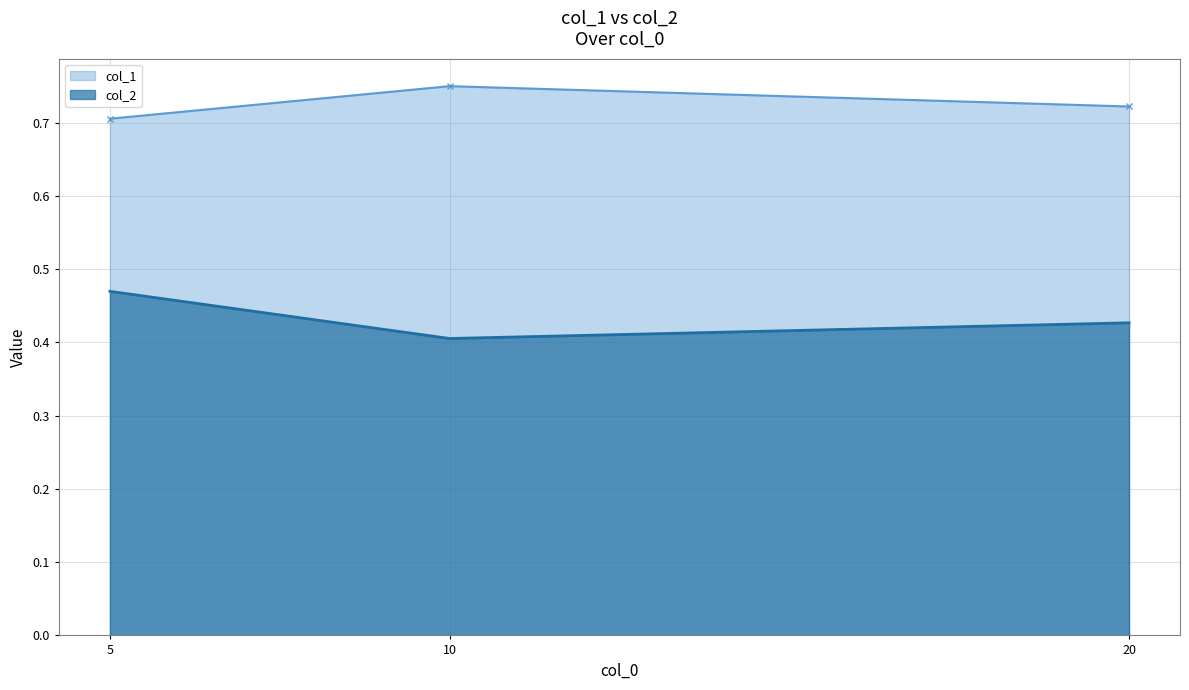

At which label is col_1 closest to 0?

5